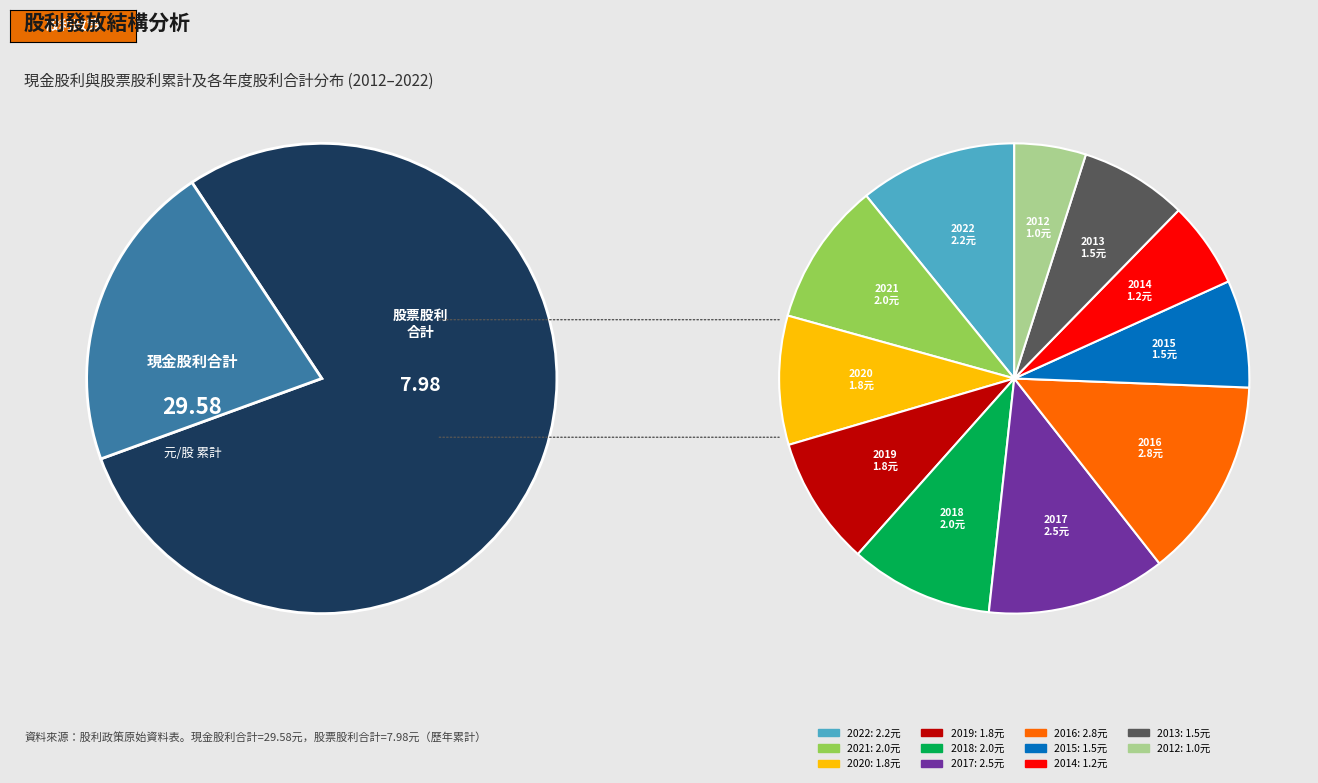

Count the number of slices in the pie.

11